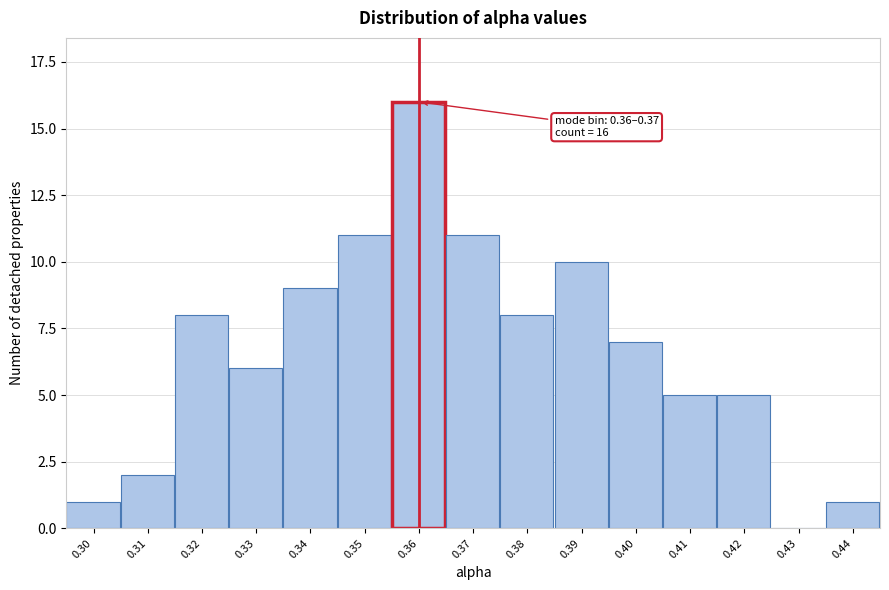

Reading left to right, list all the values displayed in this chart.

0.30=1	0.31=2	0.32=8	0.33=6	0.34=9	0.35=11	0.36=16	0.37=11	0.38=8	0.39=10	0.40=7	0.41=5	0.42=5	0.43=0	0.44=1